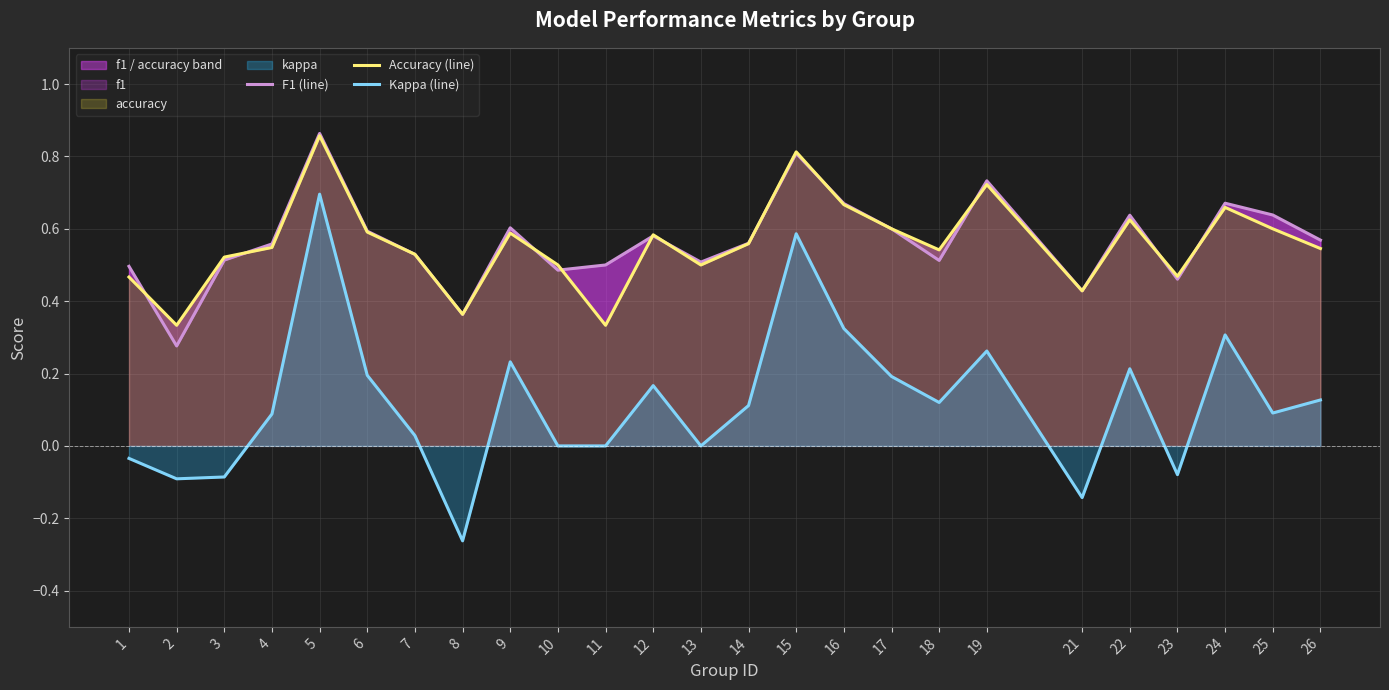

What is the sum of all F1 (line) values?

14.2